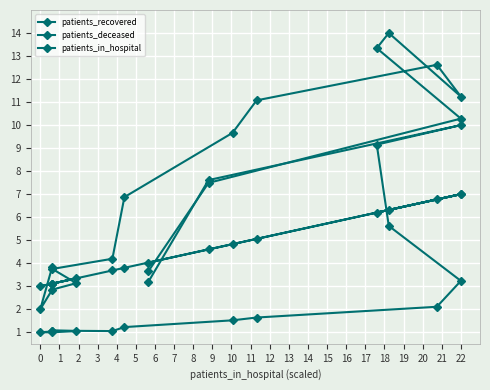

At how many categories does at least one series exceed 1?

16